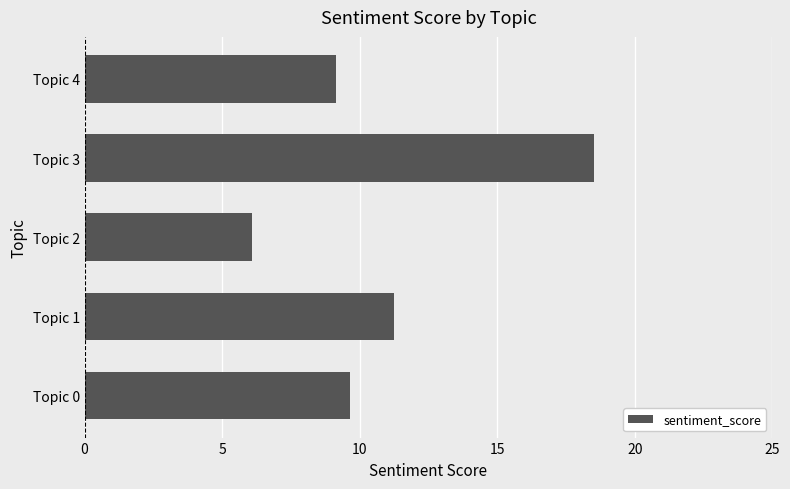

How many values exceed 9?

4